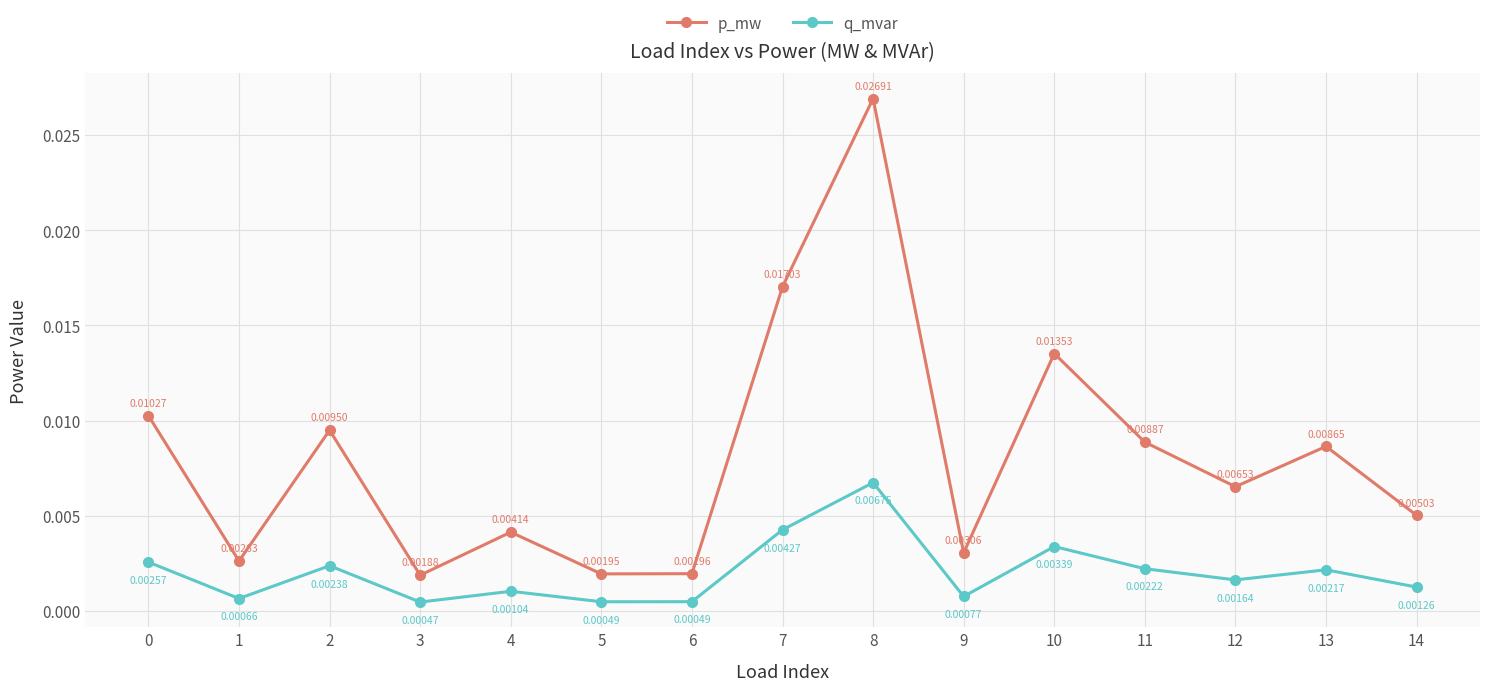

Rank the series by their average value, from lowest to highest.

q_mvar, p_mw